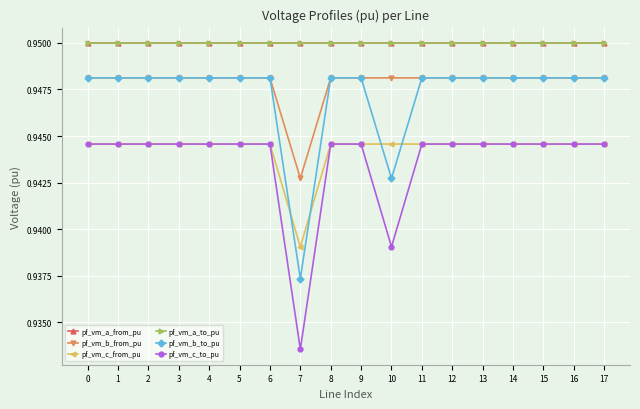

Reading left to right, transcribe all the data shown in this chart.

pf_vm_a_from_pu: 0=0.9	1=0.9	2=0.9	3=0.9	4=0.9	5=0.9	6=0.9	7=0.9	8=0.9	9=0.9	10=0.9	11=0.9	12=0.9	13=0.9	14=0.9	15=0.9	16=0.9	17=0.9
pf_vm_b_from_pu: 0=0.9	1=0.9	2=0.9	3=0.9	4=0.9	5=0.9	6=0.9	7=0.9	8=0.9	9=0.9	10=0.9	11=0.9	12=0.9	13=0.9	14=0.9	15=0.9	16=0.9	17=0.9
pf_vm_c_from_pu: 0=0.9	1=0.9	2=0.9	3=0.9	4=0.9	5=0.9	6=0.9	7=0.9	8=0.9	9=0.9	10=0.9	11=0.9	12=0.9	13=0.9	14=0.9	15=0.9	16=0.9	17=0.9
pf_vm_a_to_pu: 0=0.9	1=0.9	2=0.9	3=0.9	4=0.9	5=0.9	6=0.9	7=0.9	8=0.9	9=0.9	10=0.9	11=0.9	12=0.9	13=0.9	14=0.9	15=0.9	16=0.9	17=0.9
pf_vm_b_to_pu: 0=0.9	1=0.9	2=0.9	3=0.9	4=0.9	5=0.9	6=0.9	7=0.9	8=0.9	9=0.9	10=0.9	11=0.9	12=0.9	13=0.9	14=0.9	15=0.9	16=0.9	17=0.9
pf_vm_c_to_pu: 0=0.9	1=0.9	2=0.9	3=0.9	4=0.9	5=0.9	6=0.9	7=0.9	8=0.9	9=0.9	10=0.9	11=0.9	12=0.9	13=0.9	14=0.9	15=0.9	16=0.9	17=0.9